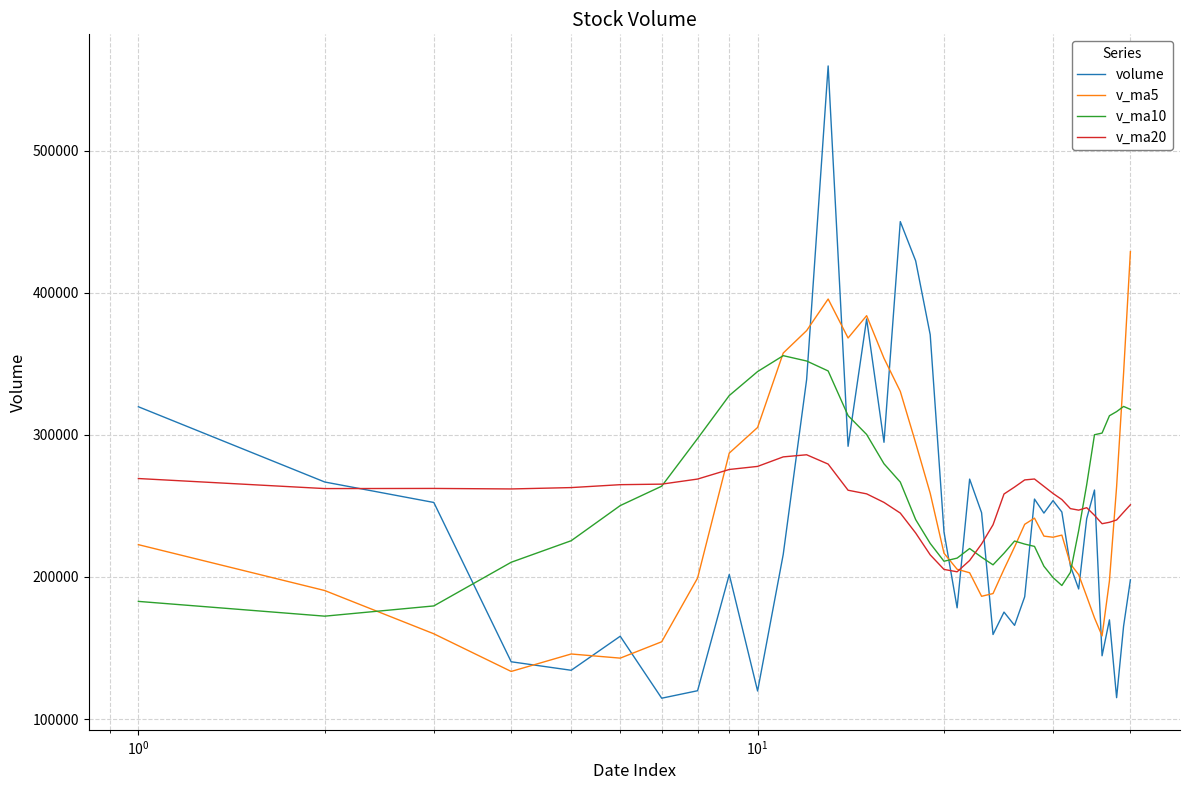

How many lines are shown in the chart?

4